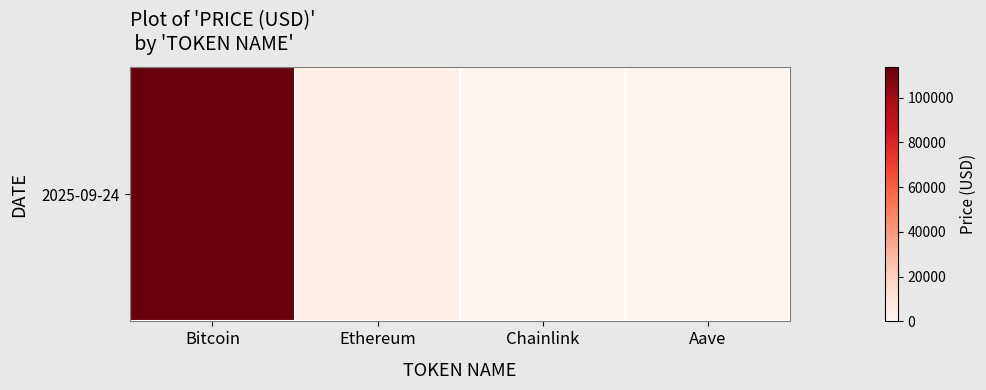

Reading left to right, transcribe all the data shown in this chart.

113707.0	4171.4	21.8	278.8